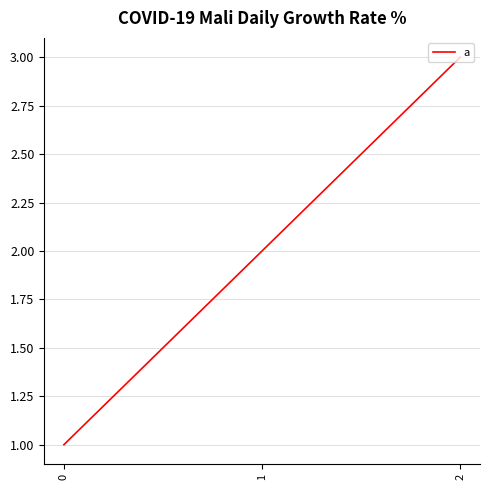

List the labels in order of value, smallest first.

0, 1, 2